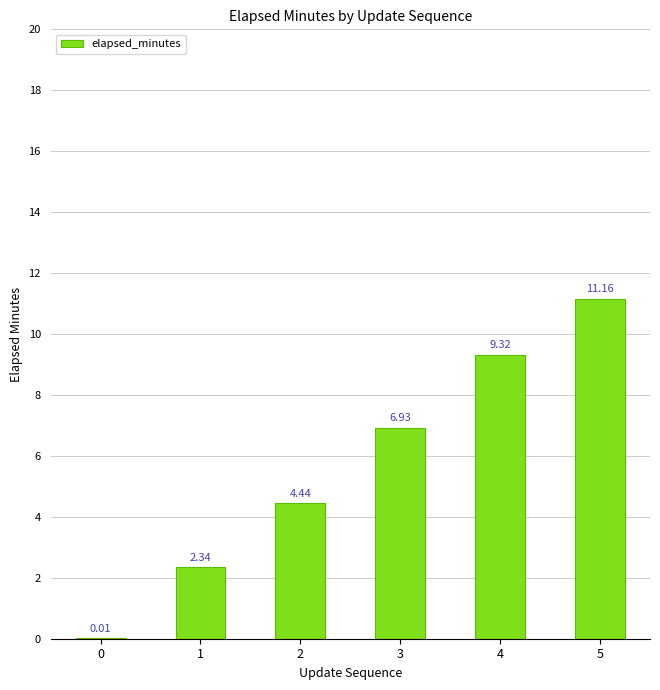

What is the sum of the values at 3 and 2?

11.4